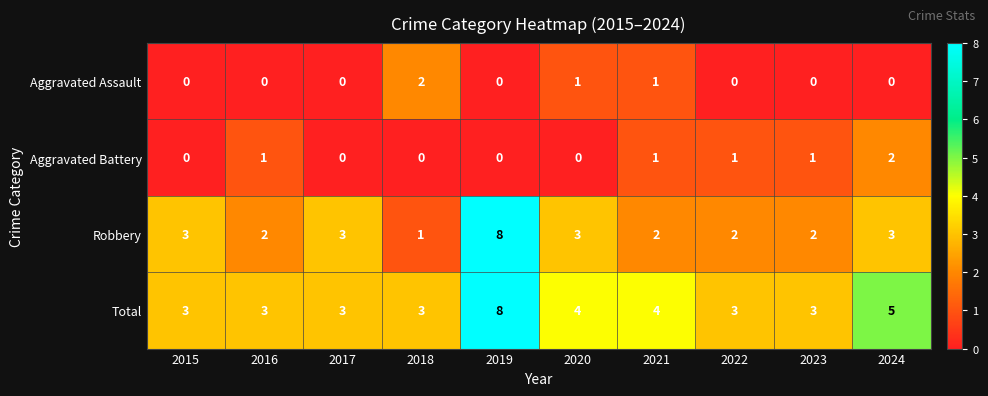

At 2018, list the series in order from smallest to largest.

Aggravated Battery, Robbery, Aggravated Assault, Total